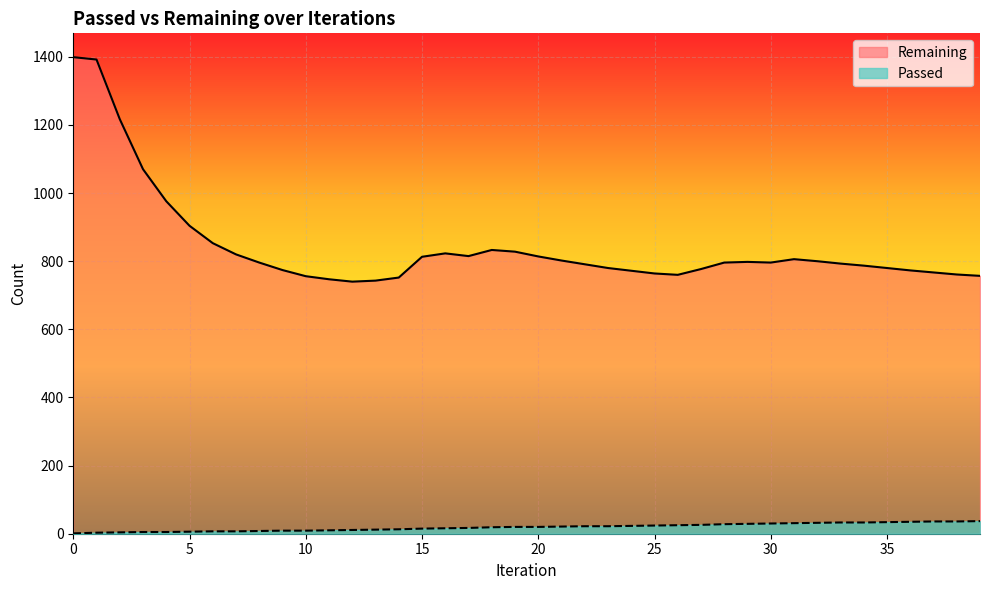

Which has a higher value, 32 or 11?

32